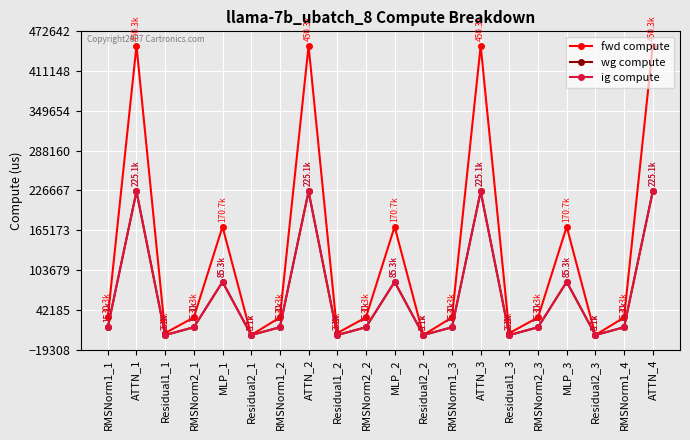

At which label does wg compute first exceed 15141?

RMSNorm1_1